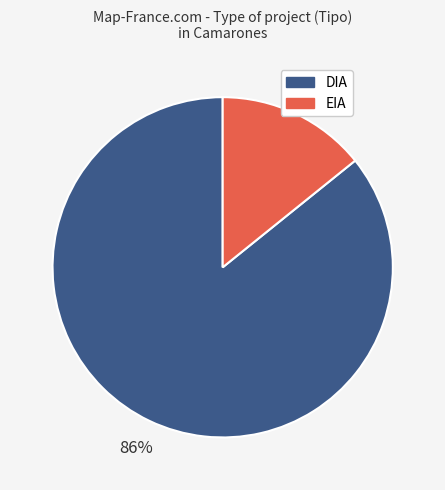

Which has a higher value, EIA or DIA?

DIA